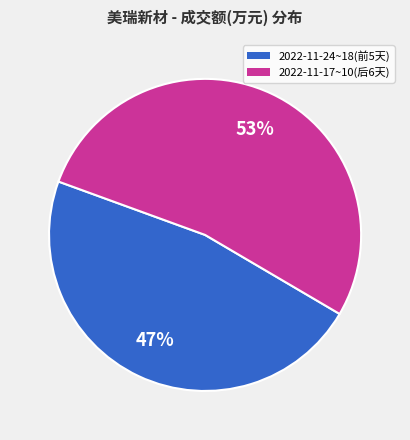

To the nearest percent, what is the difference between the largest and smallest slice percentages?

6%